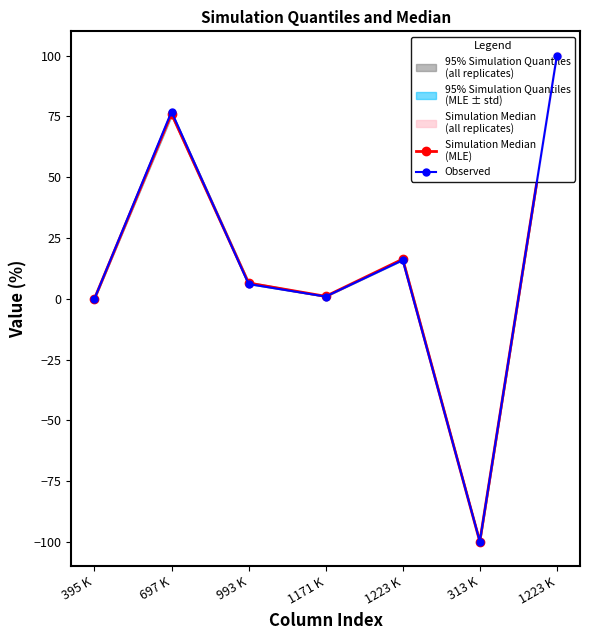

At which category is the sum across all series the highest?

1223 K